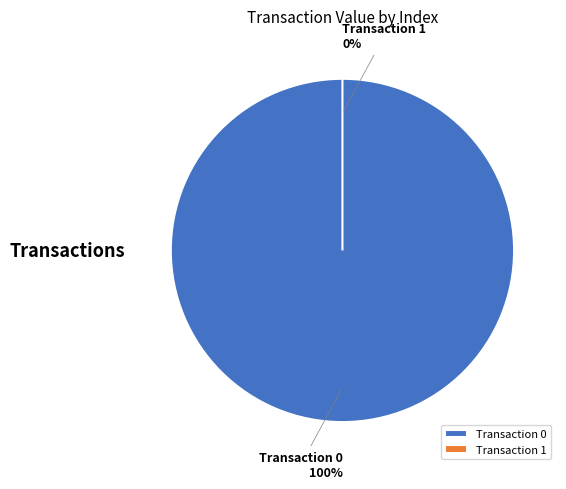

Combined, do Transaction 0 and Transaction 1 account for over 50%?

Yes